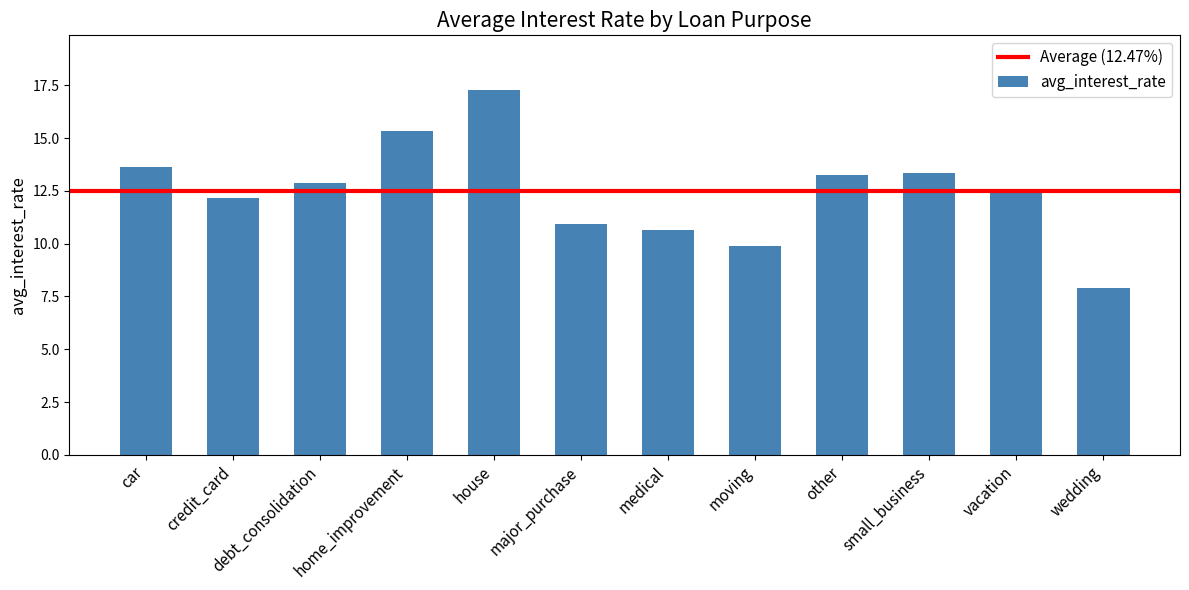

What is the difference between the values at moving and medical?

0.7